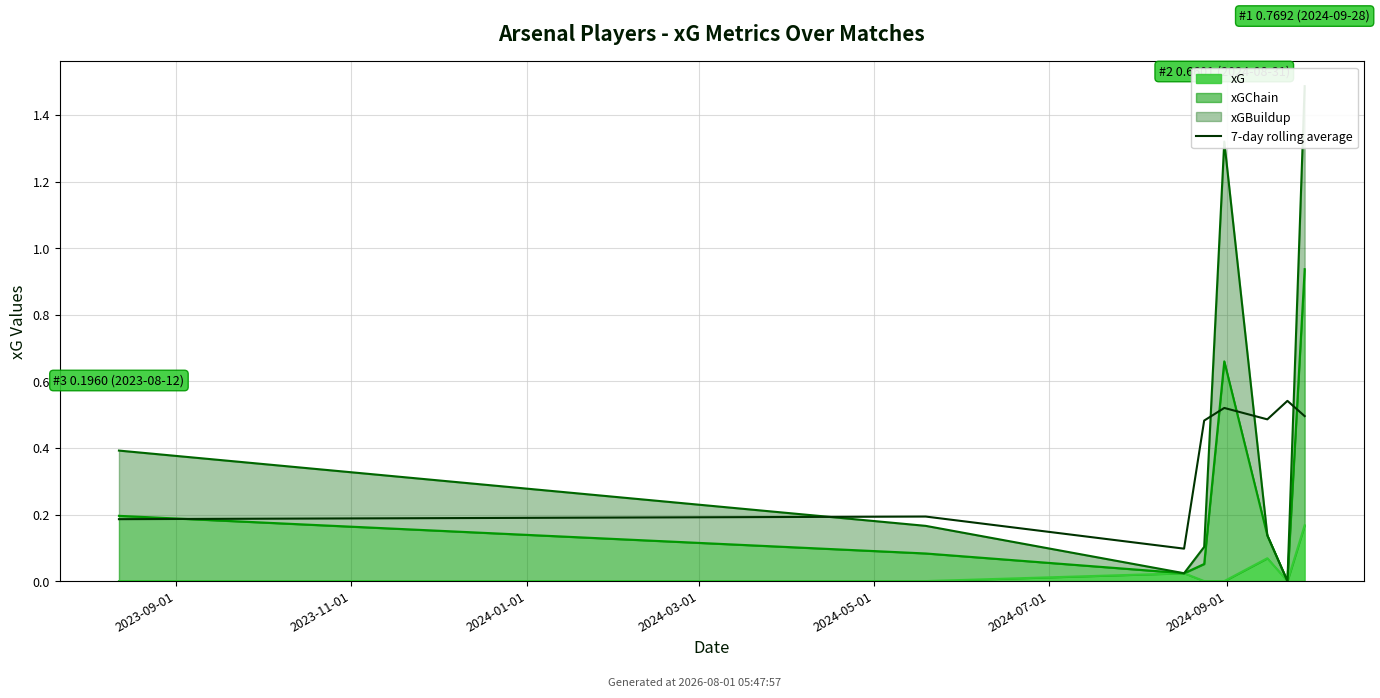

How many points are lower than both their immediate neighbors (excluding endpoints)?

2